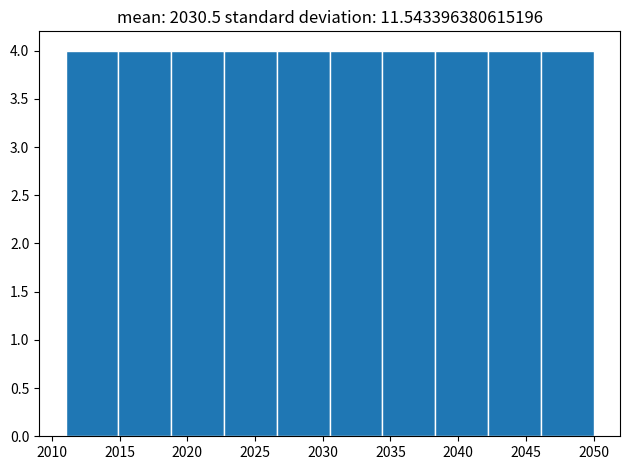

Reading left to right, list every bar in this chart as the range it spans on the x-axis followed by its height. Neither the bar edges nor the heights are printed on the chart, so give them approximately, as read against the axes.

2011.0 to 2014.9: 4
2014.9 to 2018.8: 4
2018.8 to 2022.7: 4
2022.7 to 2026.6: 4
2026.6 to 2030.5: 4
2030.5 to 2034.4: 4
2034.4 to 2038.3: 4
2038.3 to 2042.2: 4
2042.2 to 2046.1: 4
2046.1 to 2050.0: 4